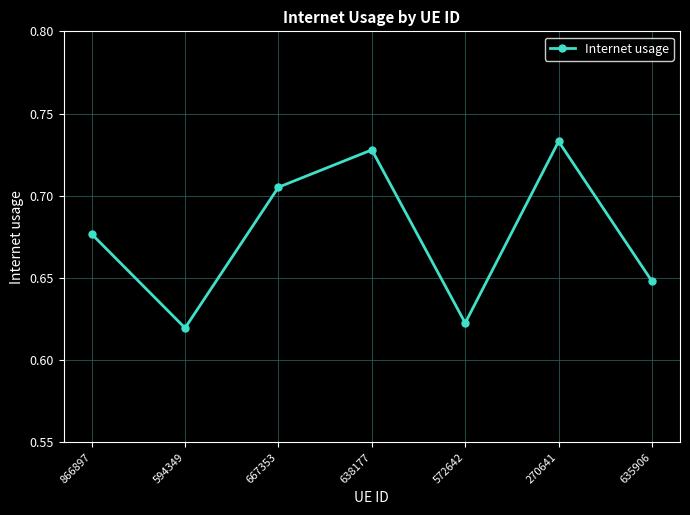

At which category does the chart reach its peak across all series?

270641